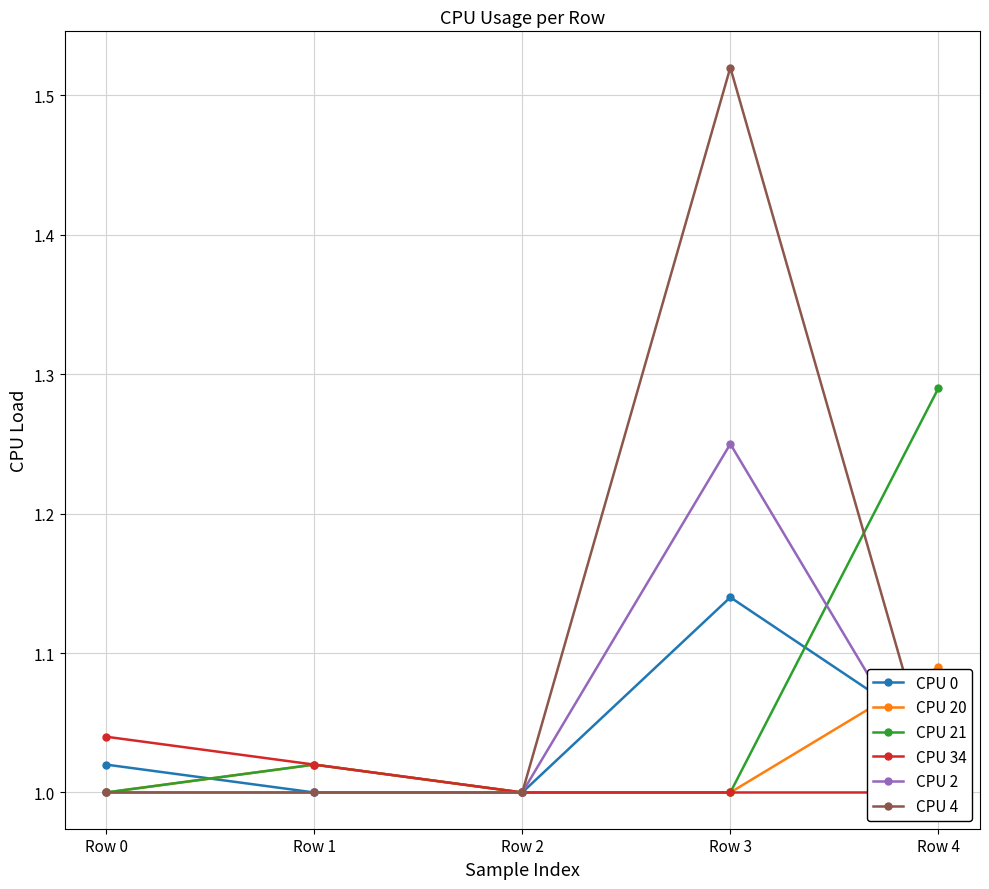

True or false: CPU 34 has more than 0 interior local peaks.

False